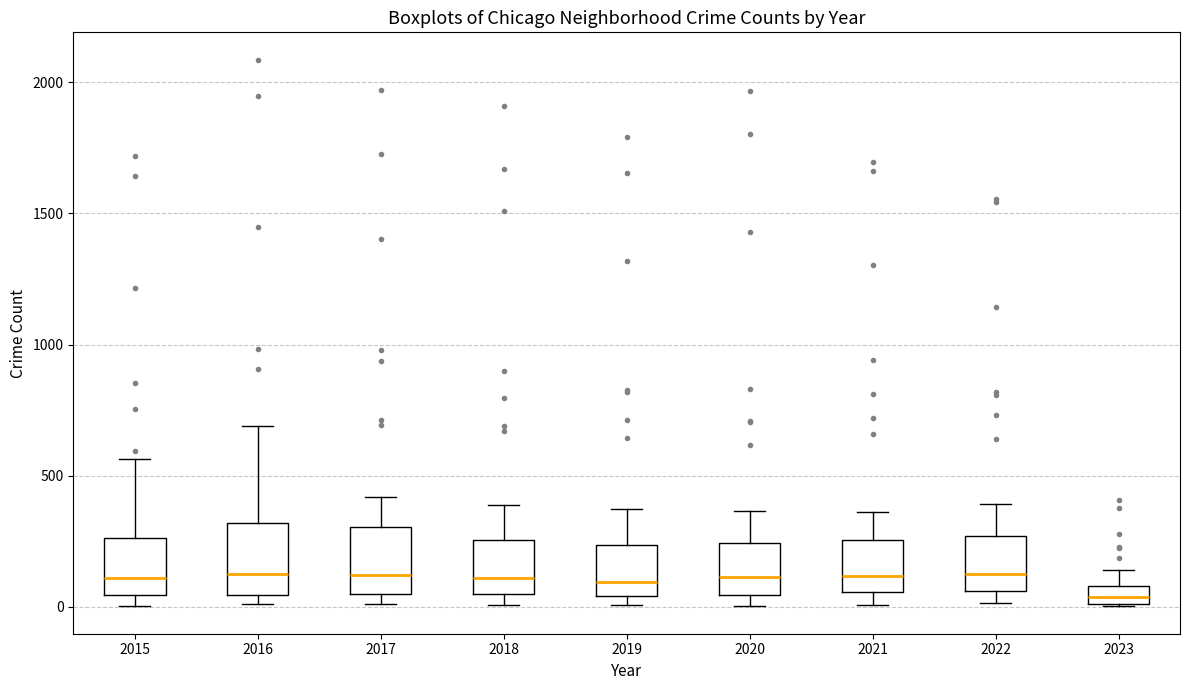

Where is the lower edge of the box at x = 2022 on the y-axis? The values are not printed on the chart, so give them approximately, as read against the axis.

50